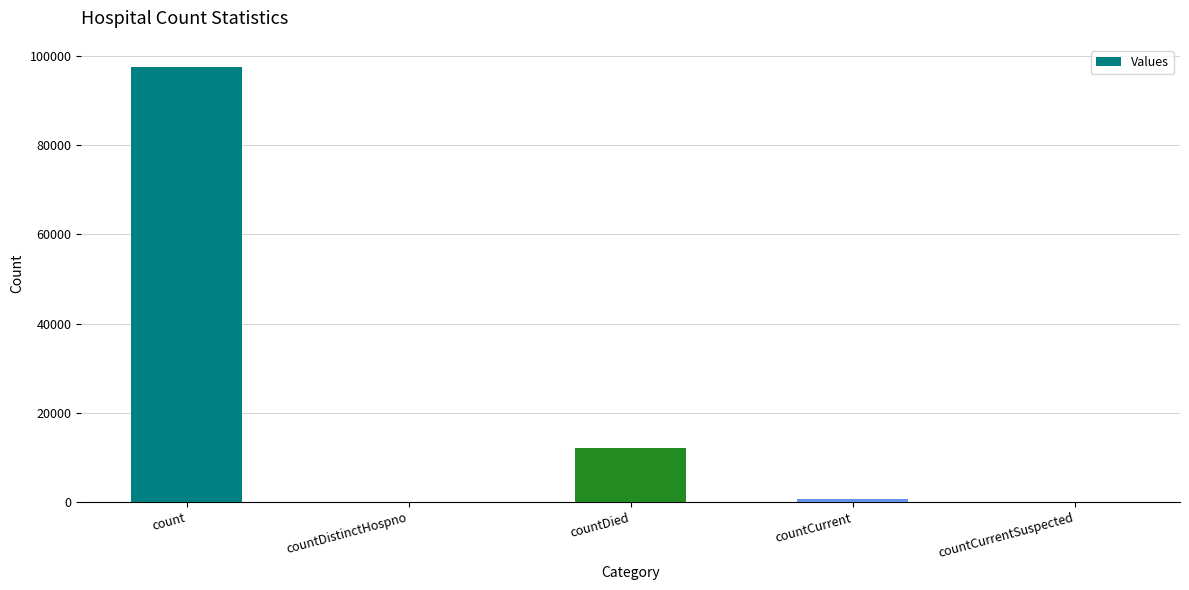

Read the value at countCurrent.

738